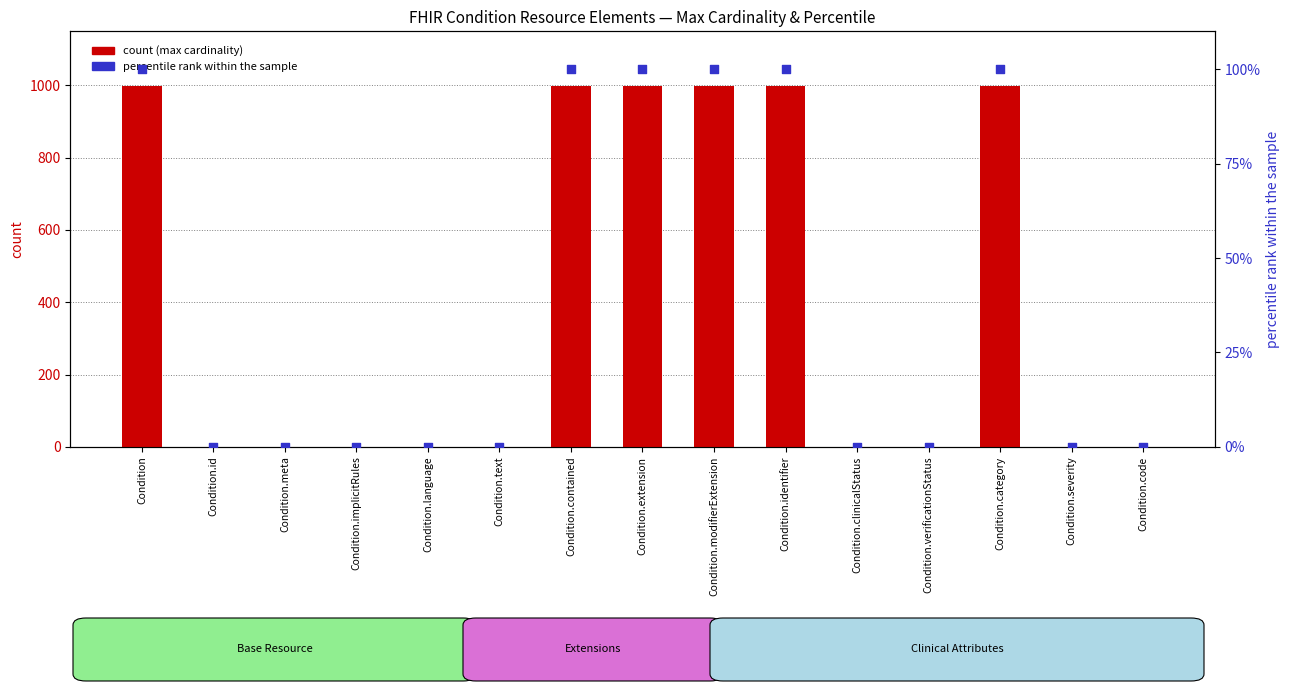

At which category is the sum across all series the highest?

Condition